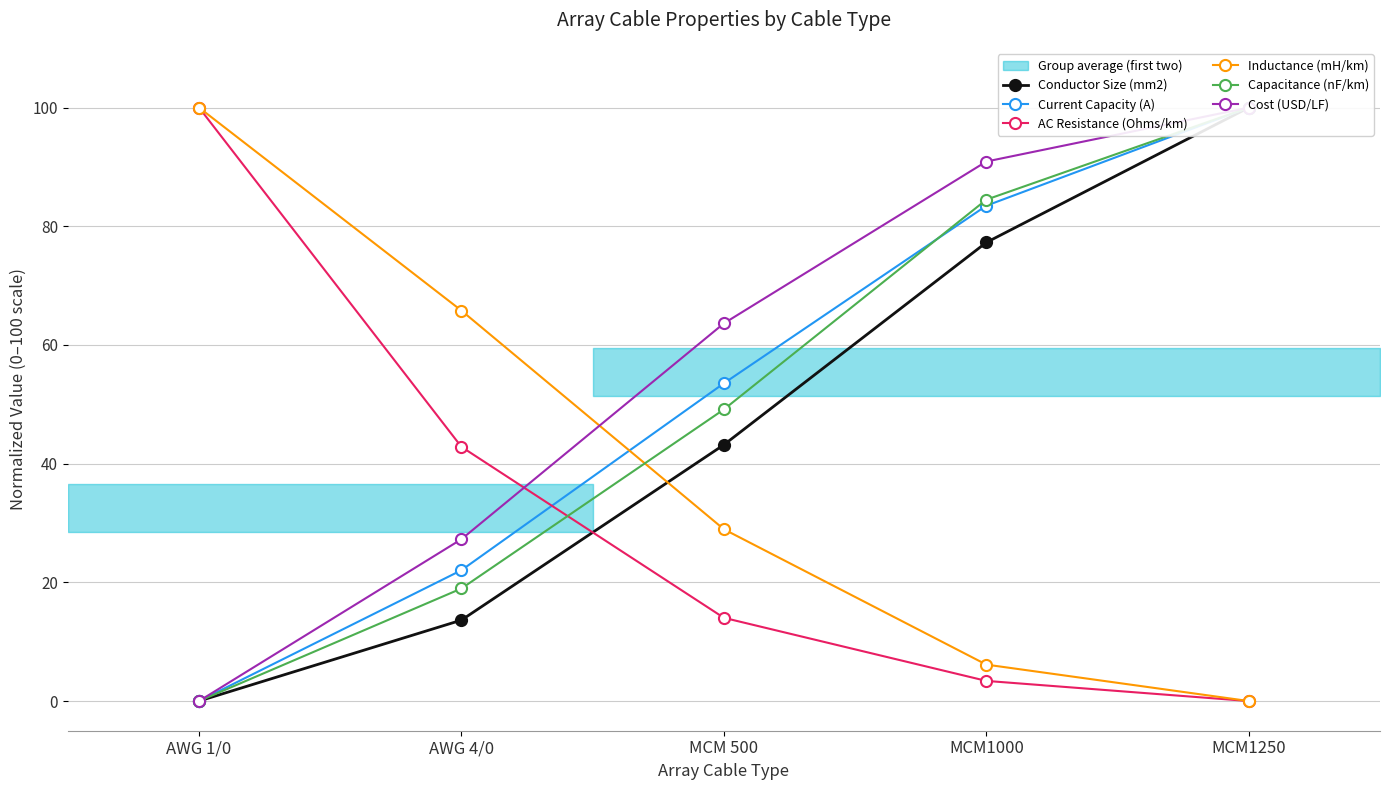

True or false: Capacitance (nF/km) and Conductor Size (mm2) cross at least once.

False